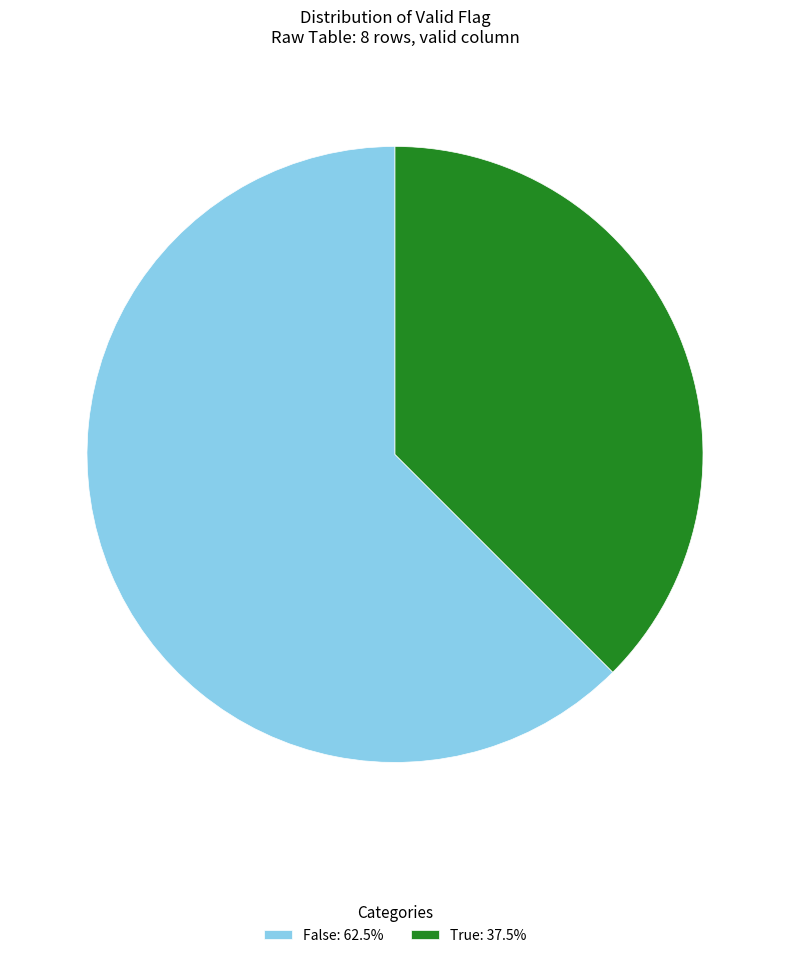

What is the ratio of the value at False: 62.5% to the value at True: 37.5%?

1.7